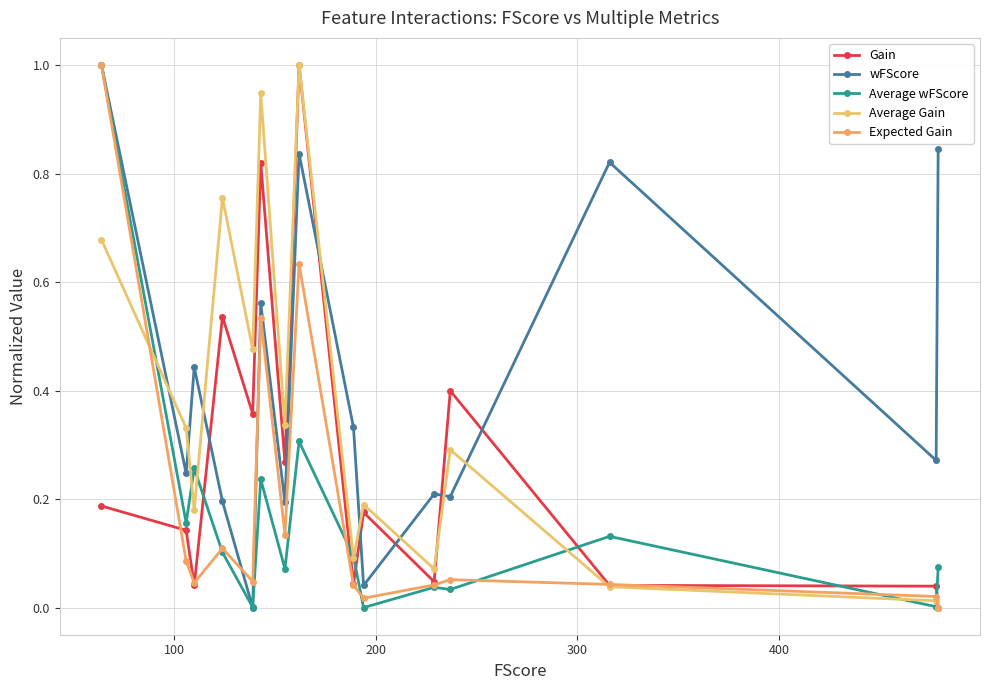

What is the difference between the maximum and second lowest values in the Expected Gain series?

1.0